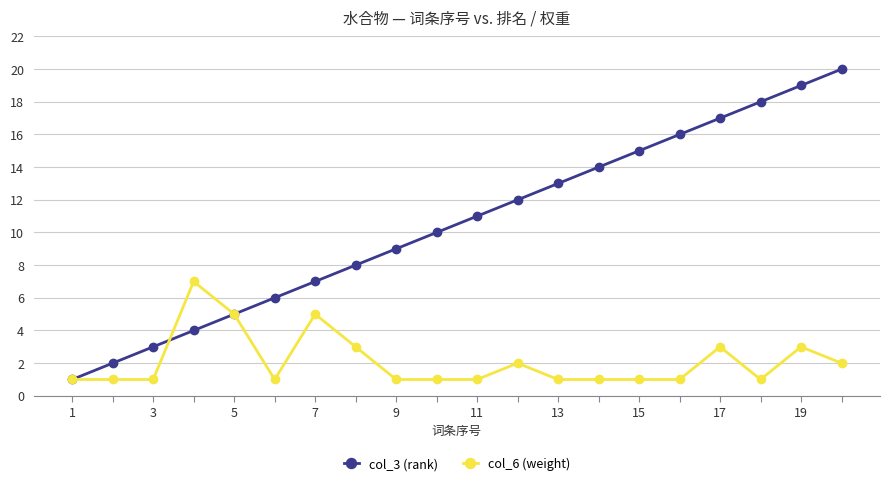

Count the col_6 (weight) values in the range 1 to 3.

17